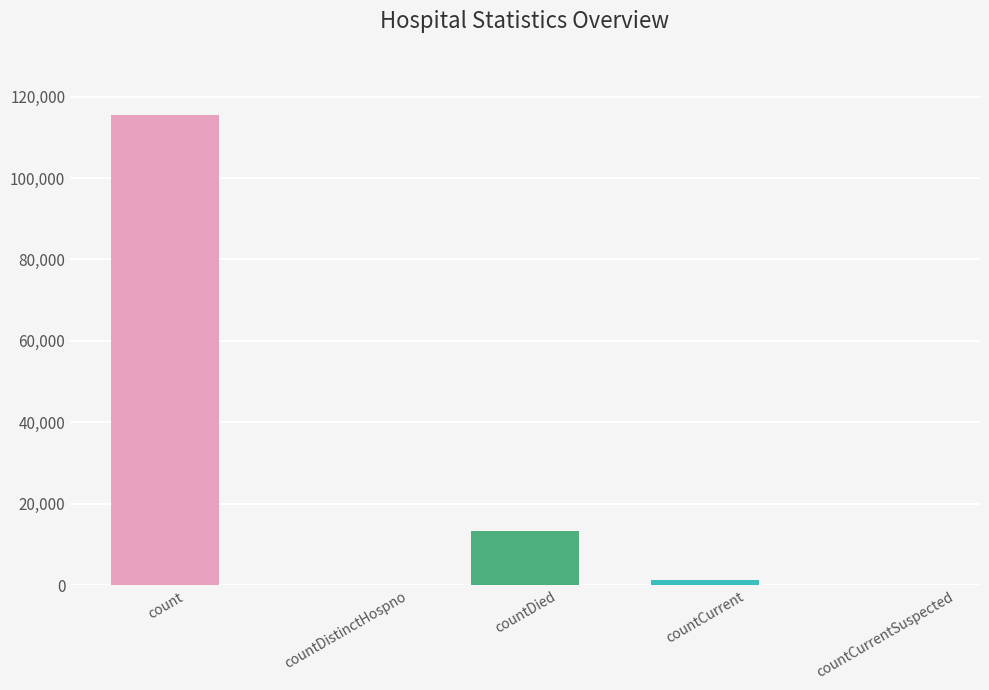

The chart shows a value of 6127 at countDied. True or false?

False